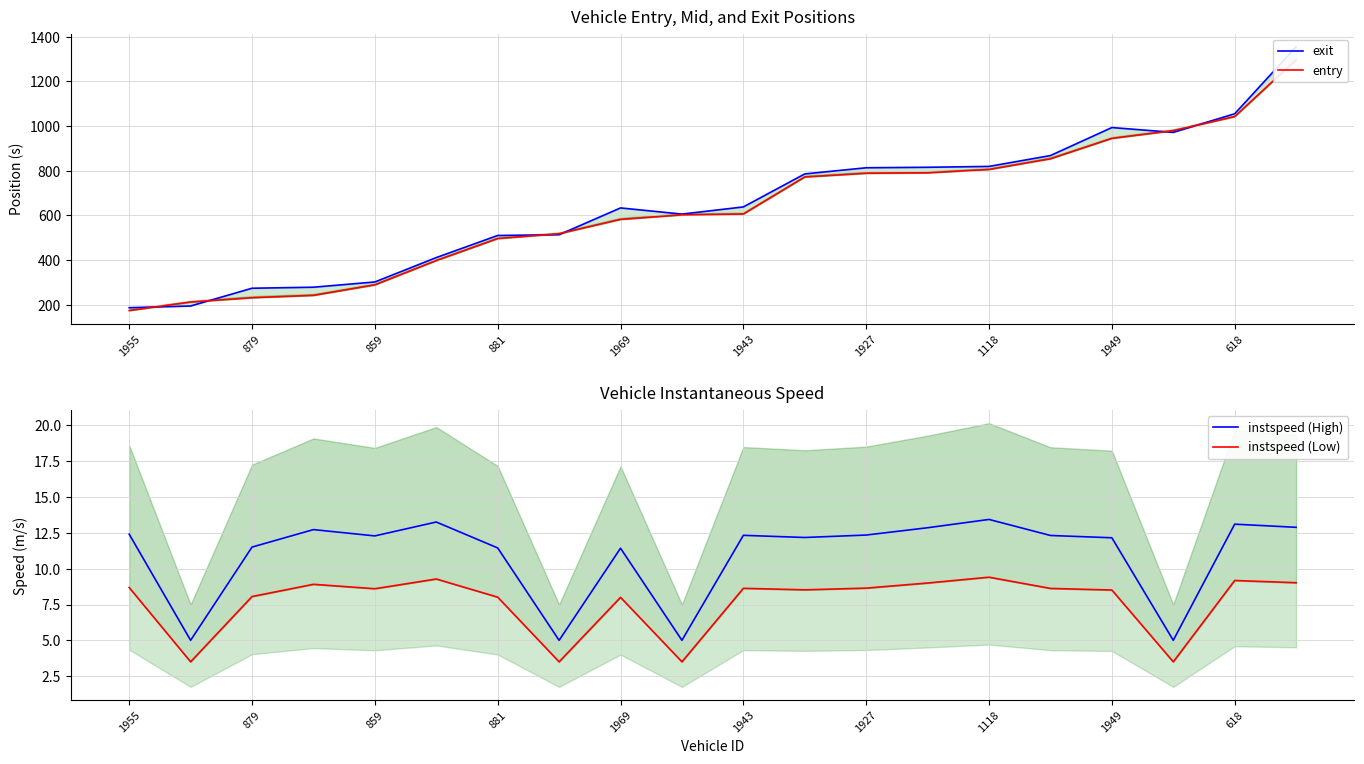

True or false: instspeed (Low) and instspeed (High) cross at least once.

False